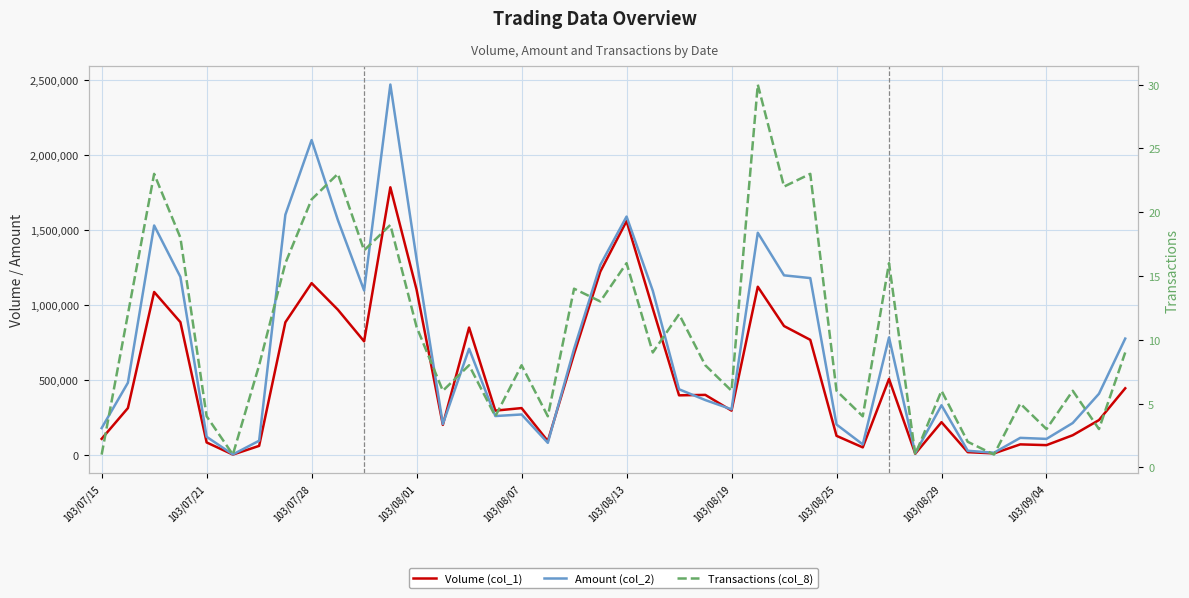

What are all the series names shown in the legend?

Volume (col_1), Amount (col_2), Transactions (col_8)